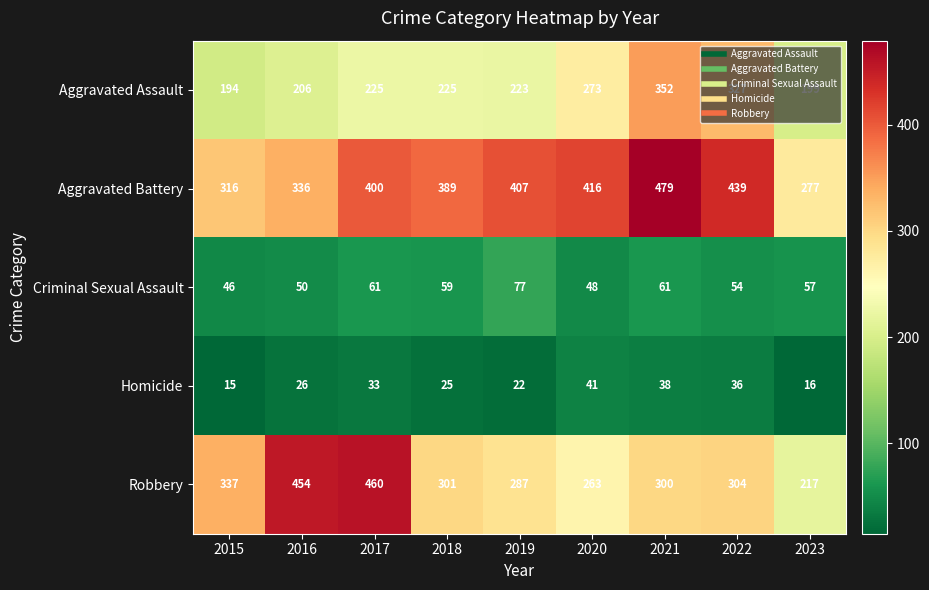

Where is Homicide nearest to the value 28?

2016